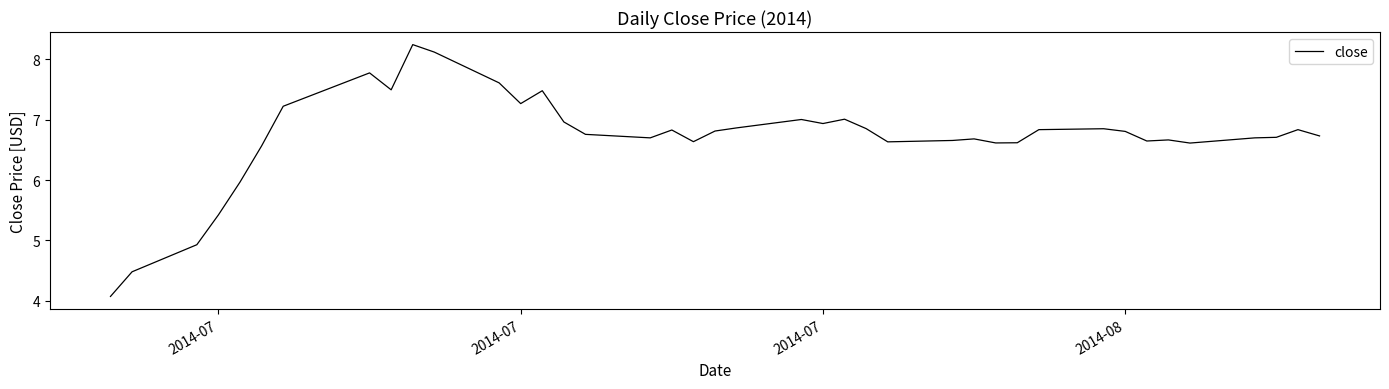

What is the greatest value displayed?

8.2